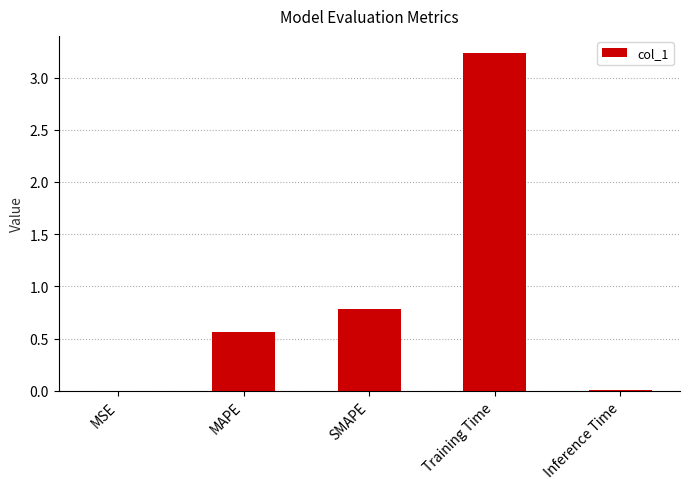

What is the sum of all values?

4.6